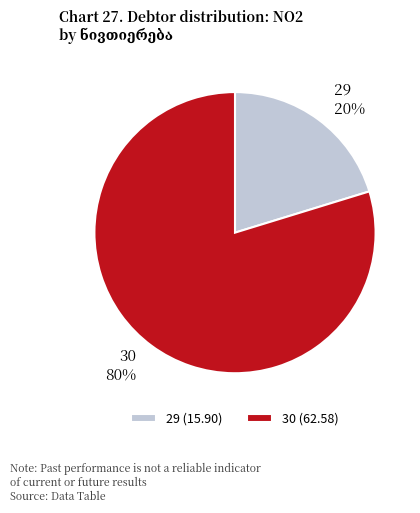

The 29 slice represents 20% of the pie. True or false?

True